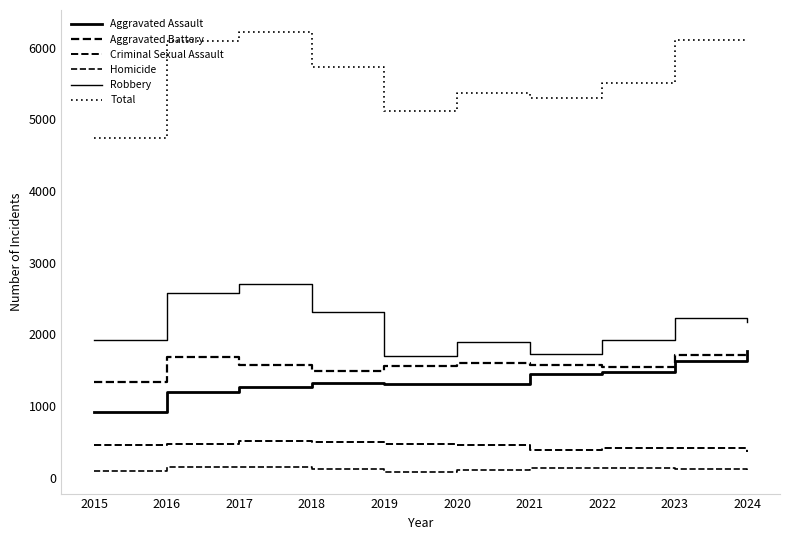

Is this an area chart (filled region under the line)?

No